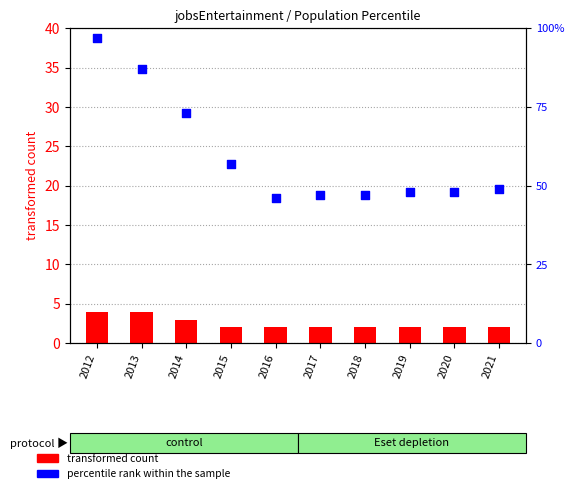

Which series reaches the maximum Y coordinate?

percentile rank within the sample